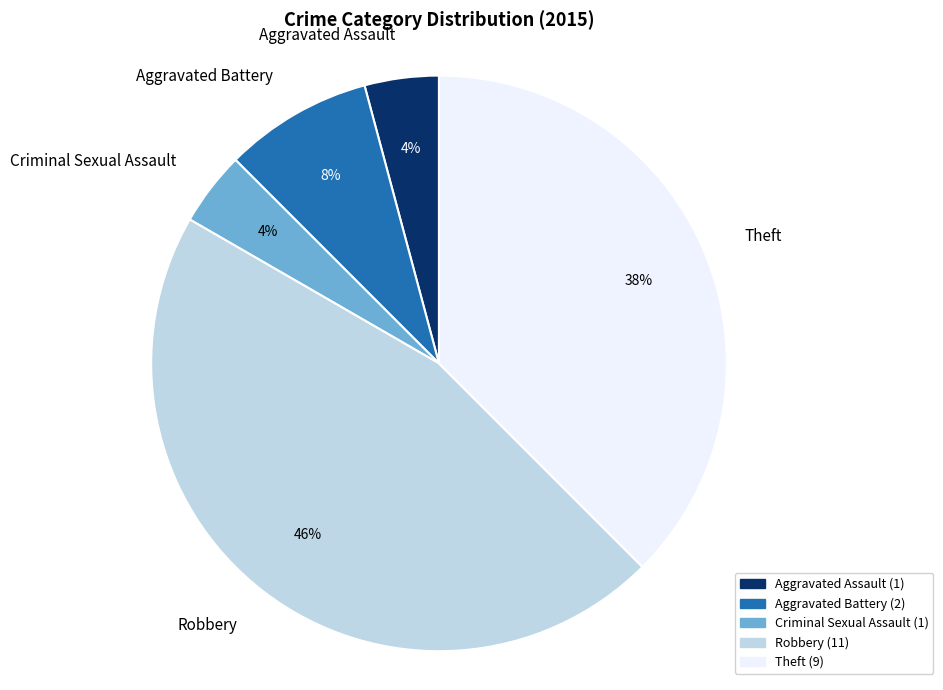

How many slices are in this pie chart?

5